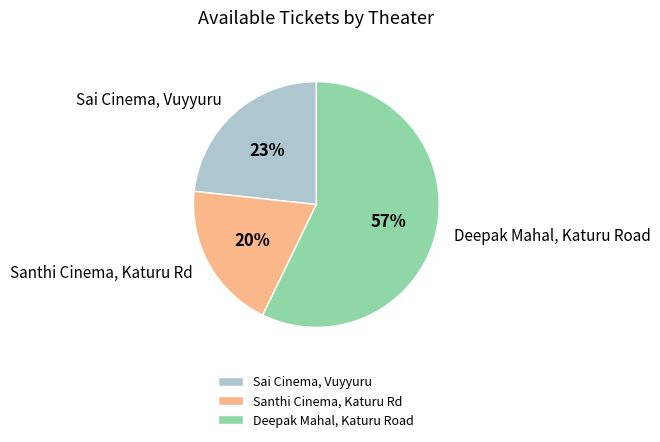

True or false: Sai Cinema, Vuyyuru accounts for 23% of the total.

True